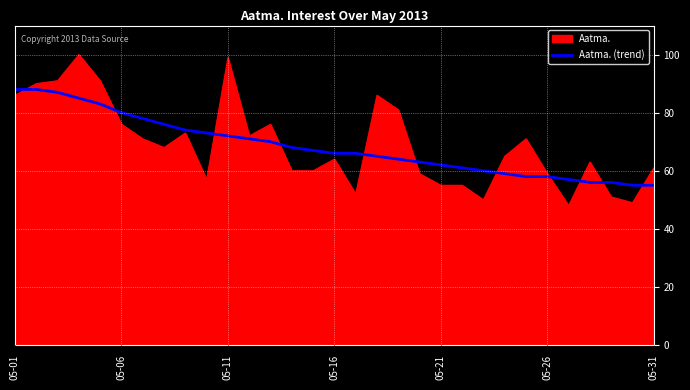

What is the greatest value displayed?

100